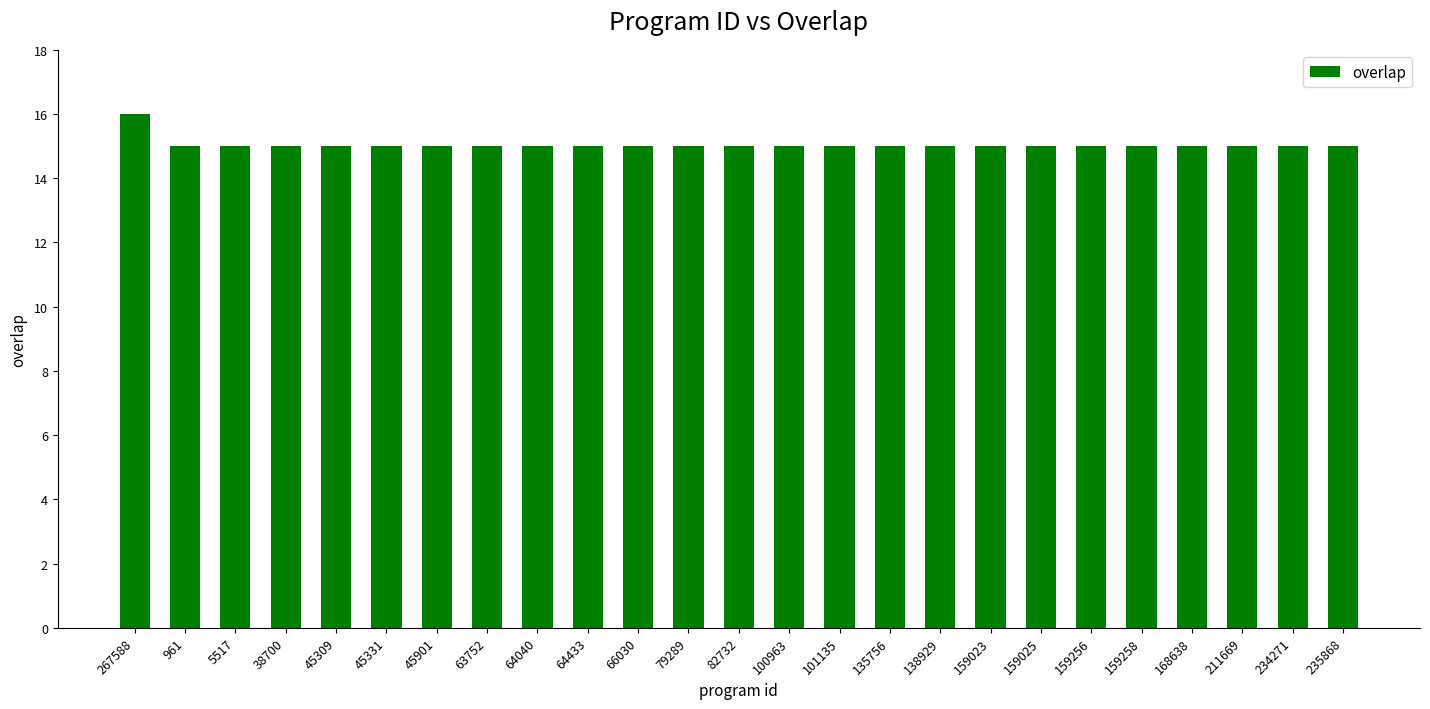

Between 267588 and 63752, which is larger?

267588